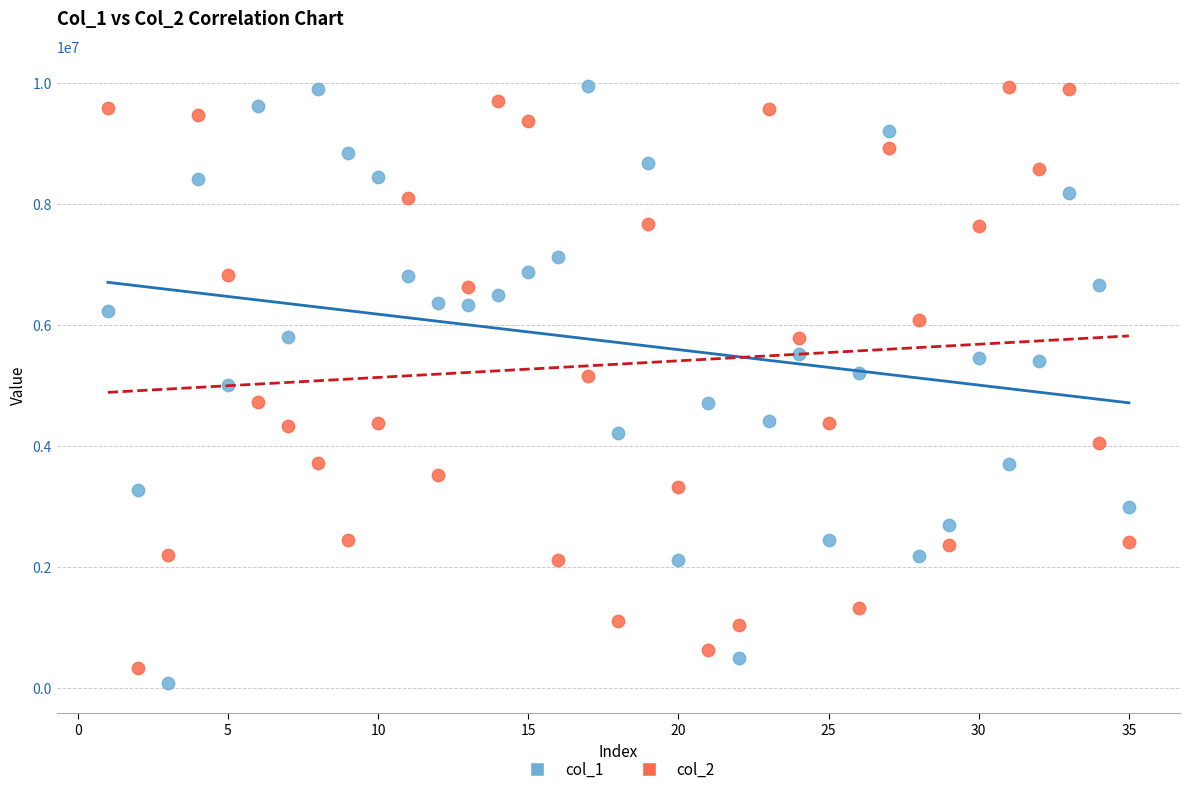

Which series has the largest Y range (max minus min)?

col_1